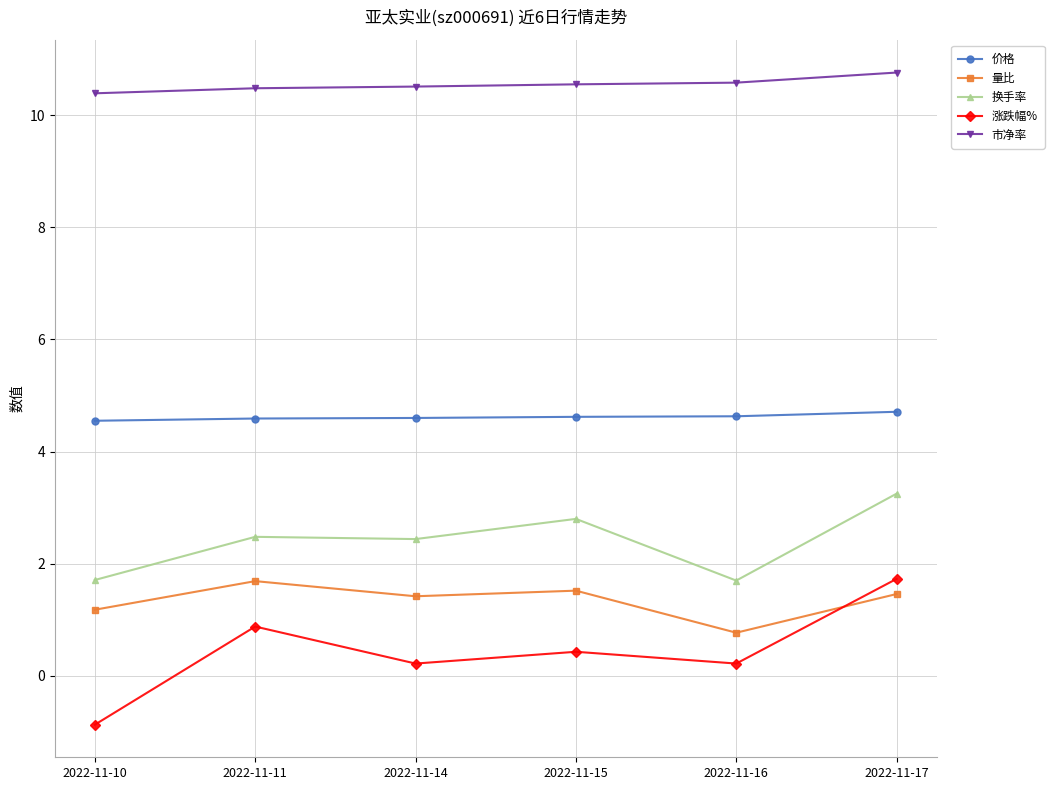

At how many categories does at least one series exceed 5?

6